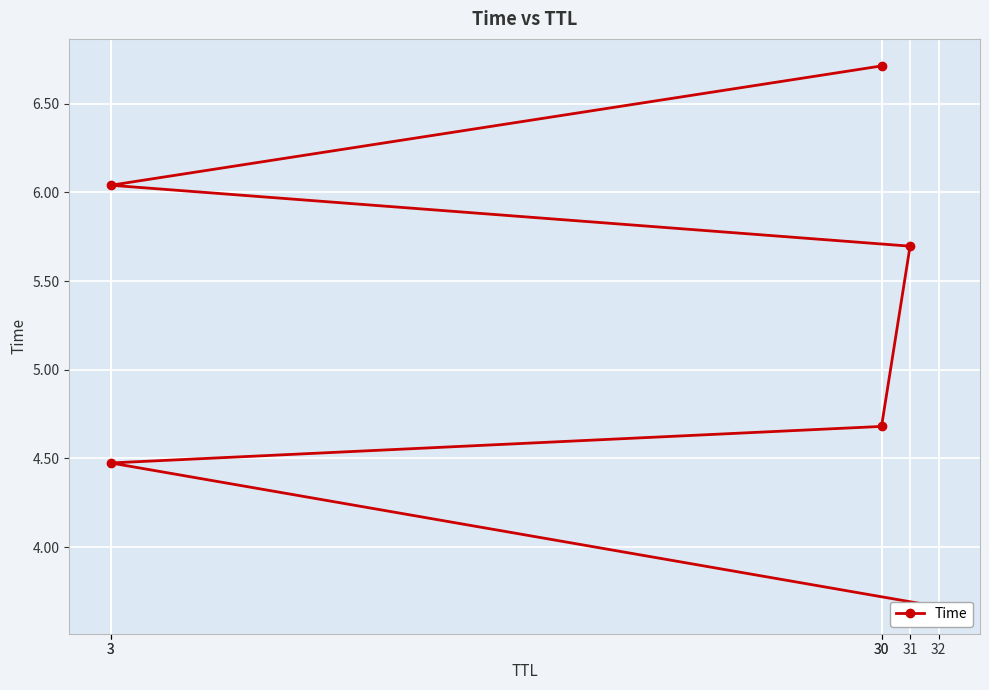

Read the value at 30.

4.7